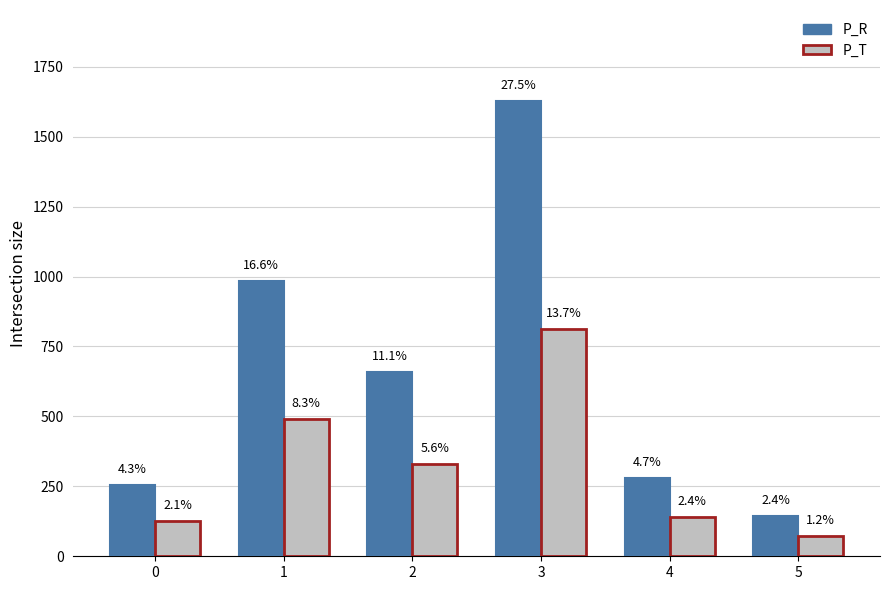

Which series has the largest total across all categories?

P_R